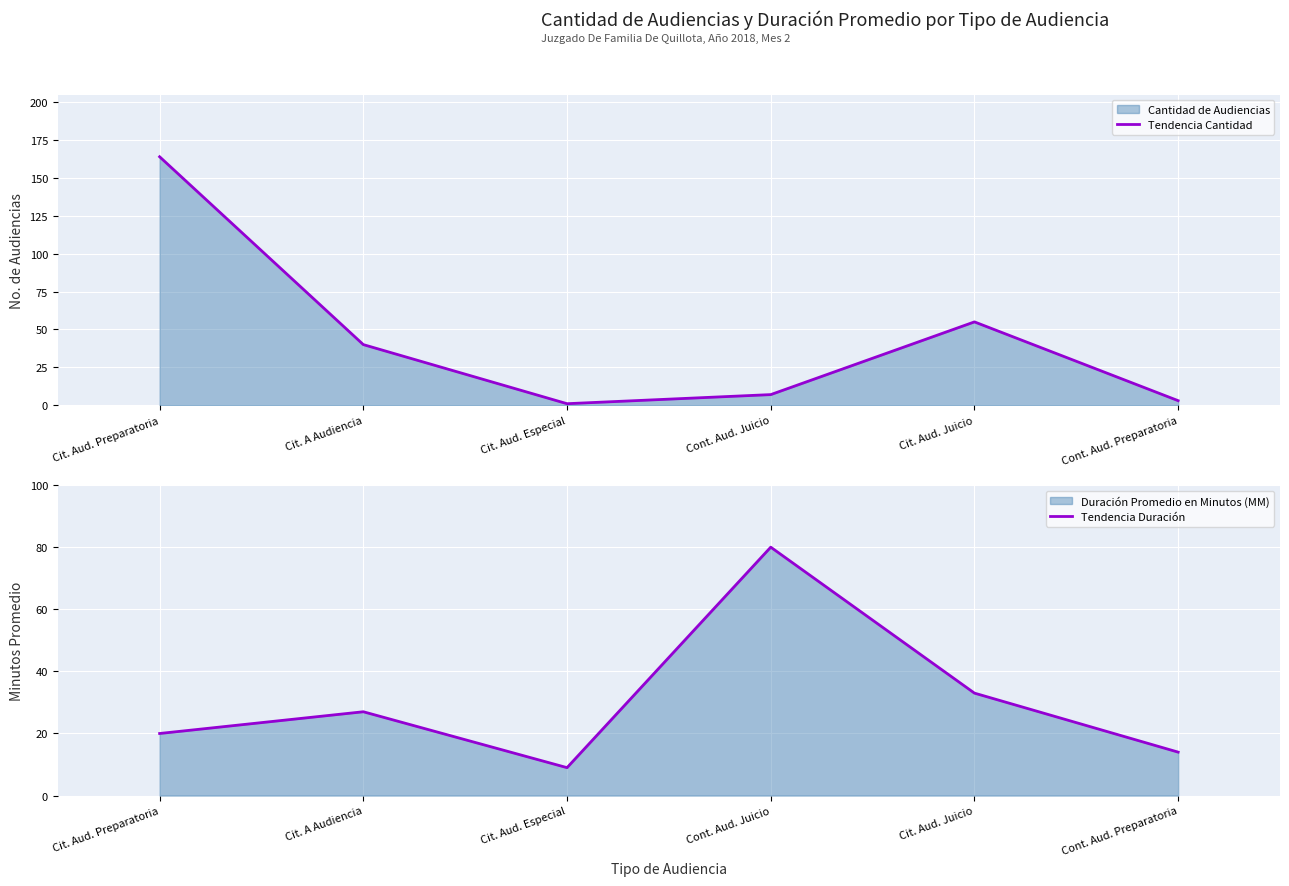

At which label does Tendencia Duración first exceed 27?

Cont. Aud. Juicio